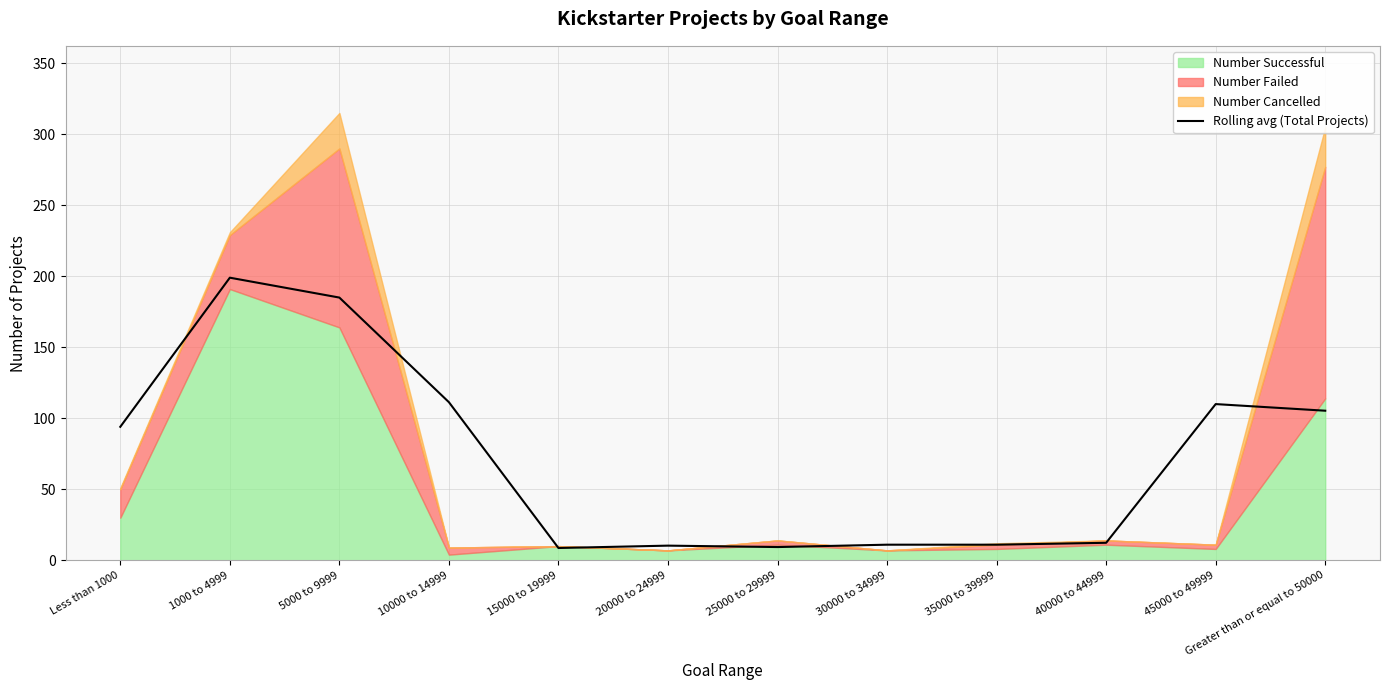

Between 40000 to 44999 and Less than 1000, which is larger?

Less than 1000